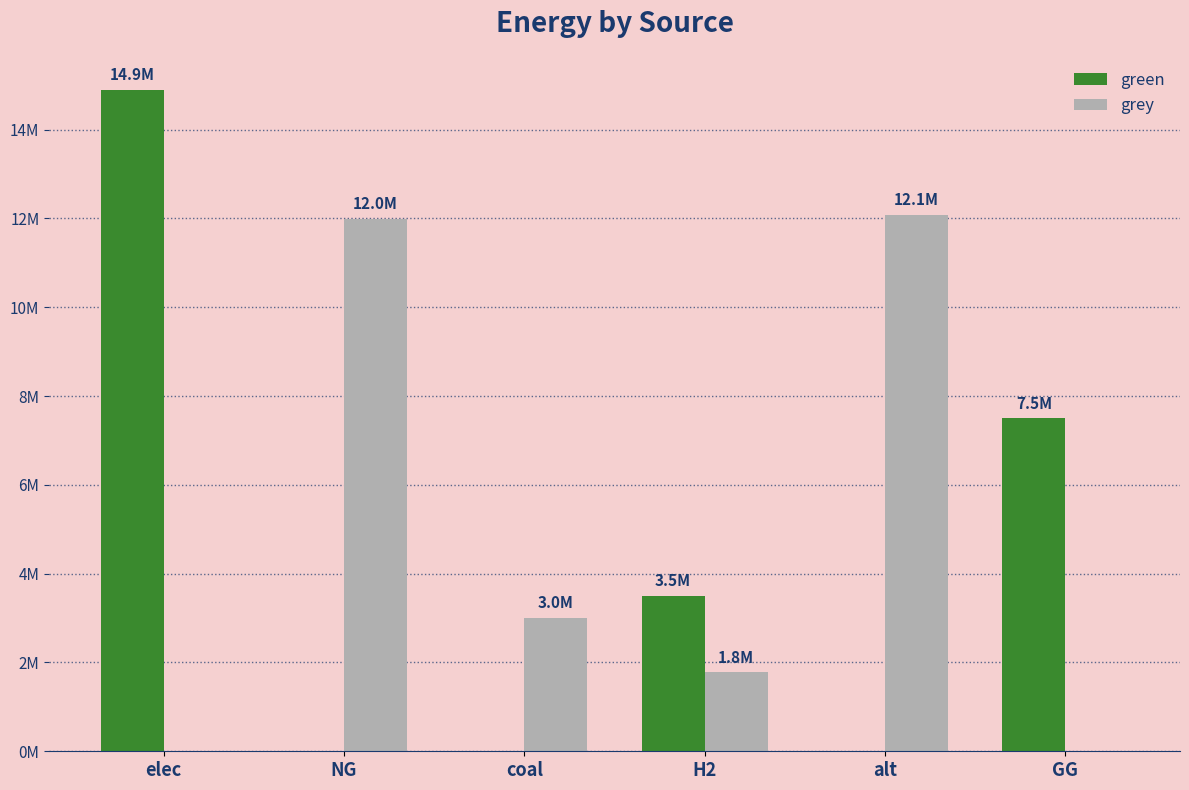

Is it true that grey equals 11994243.7 at NG?

True